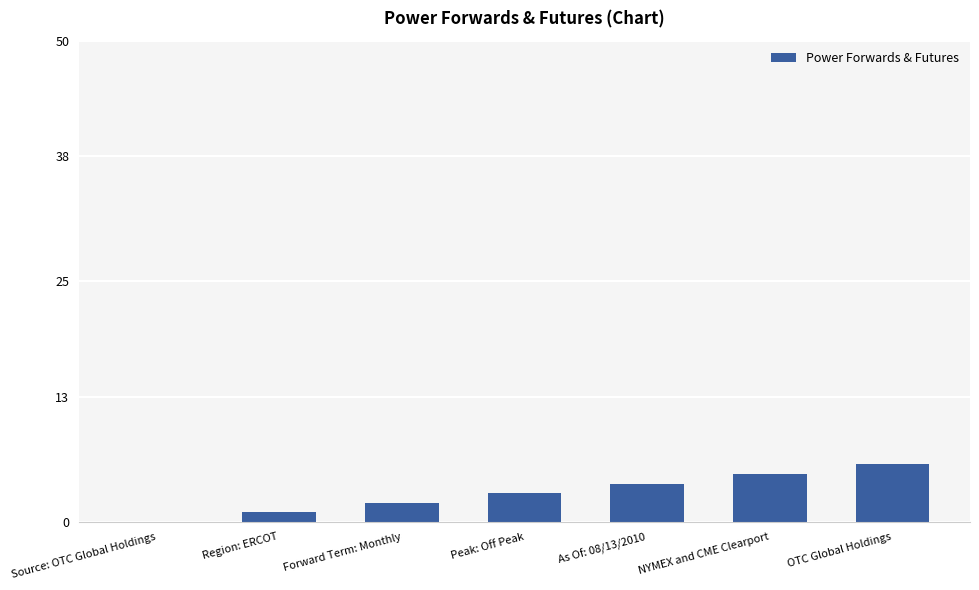

What is the maximum value shown in the chart?

6